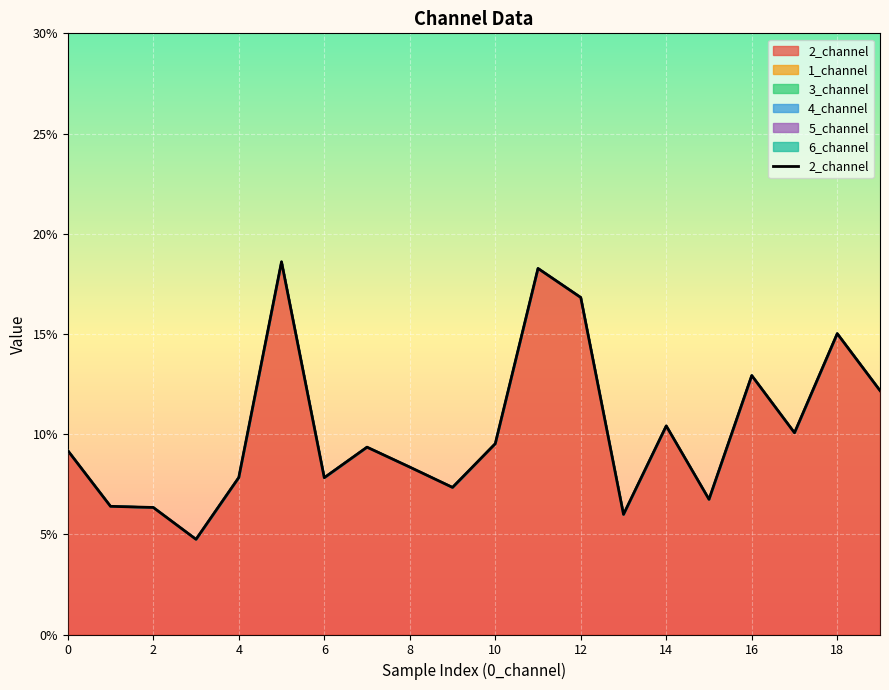

True or false: there are more than 2 points higher than both neighbors.

True